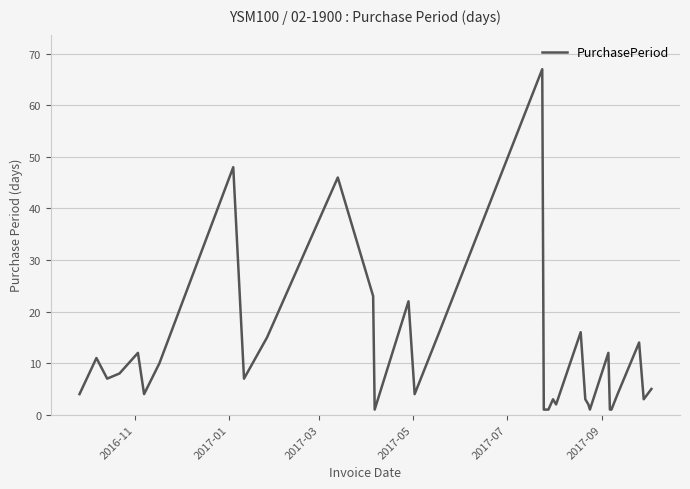

What is the maximum value shown in the chart?

67